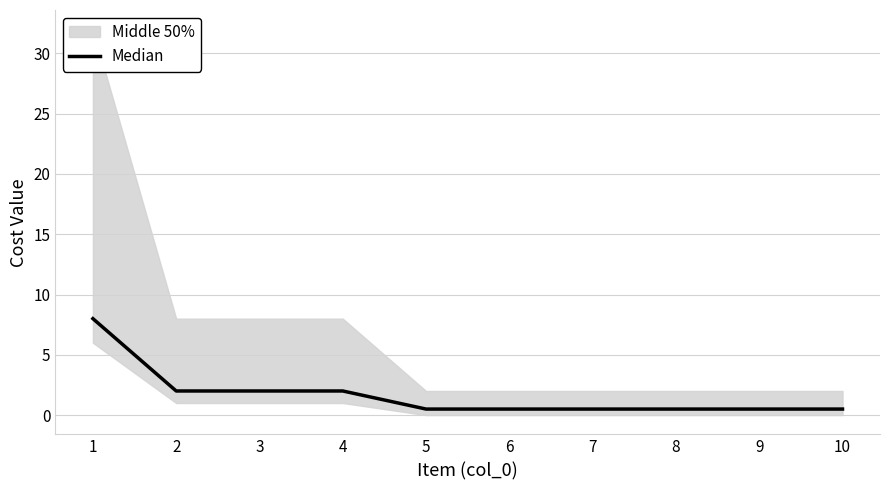

What is the average value?

1.7